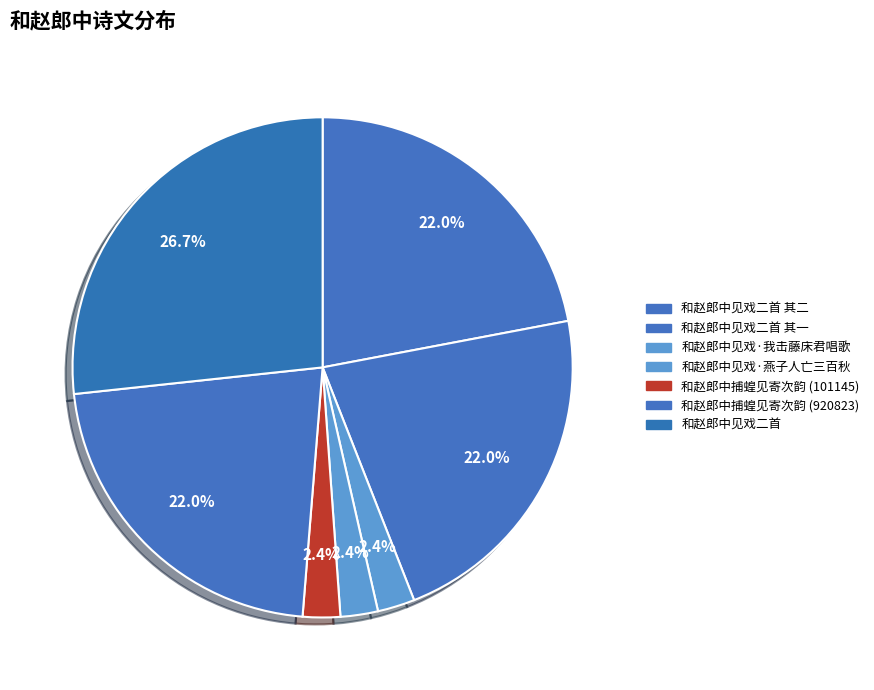

Does any single category account for the majority?

No